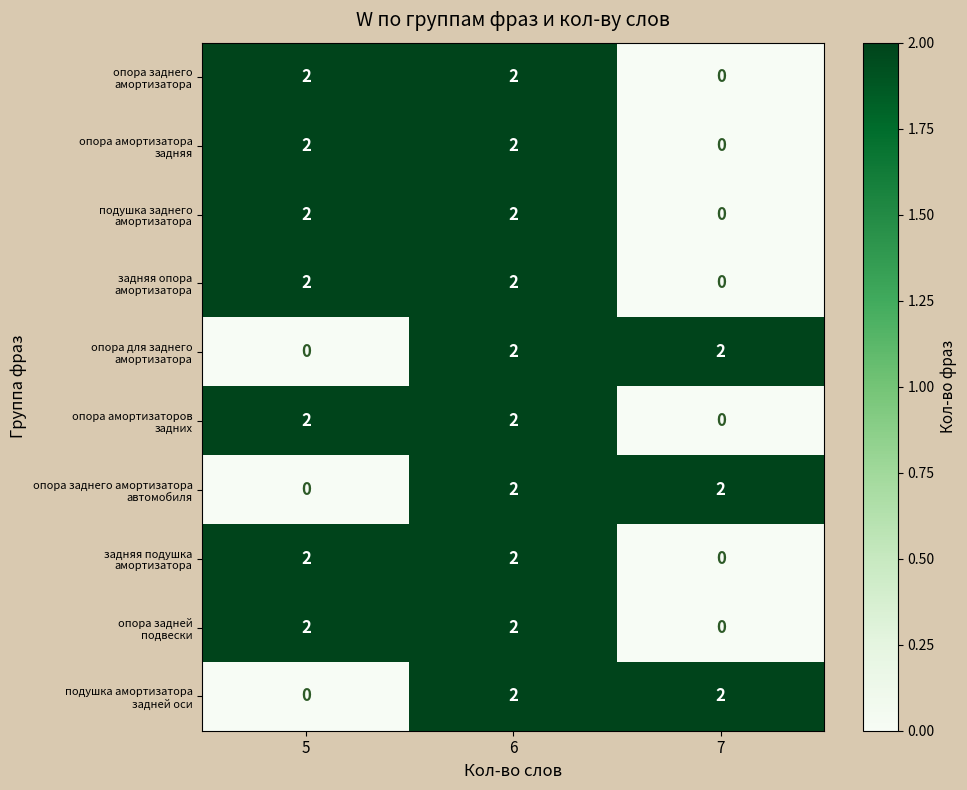

What is the total value across all series at 7?

6